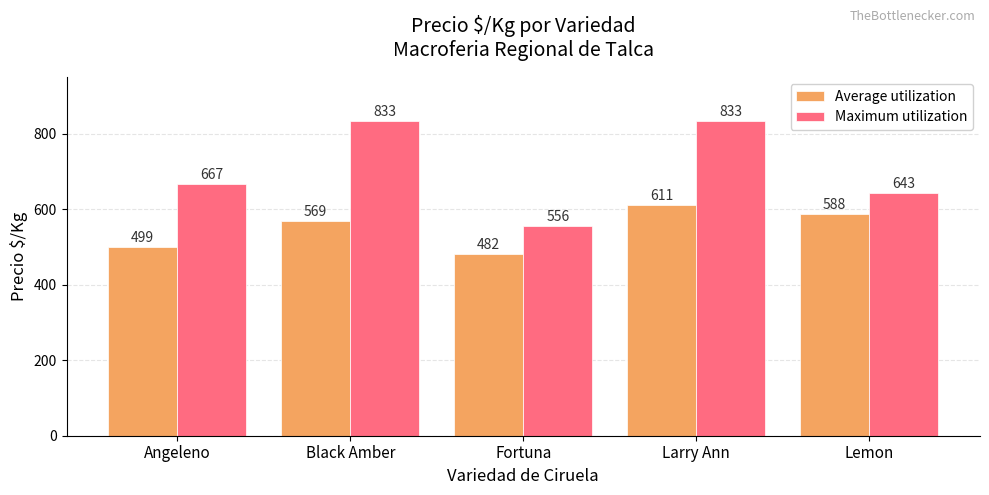

Are the bars horizontal?

No